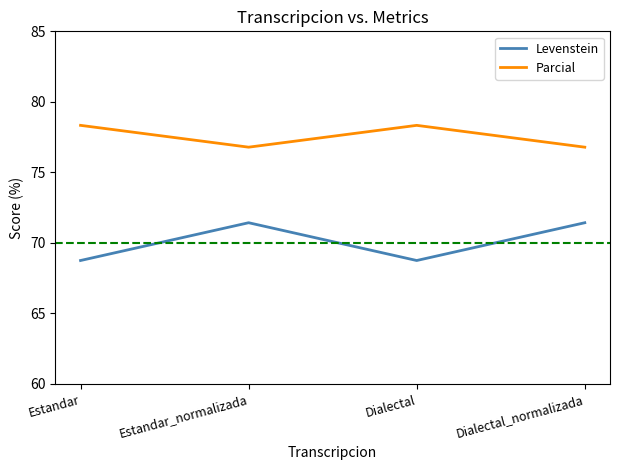

What is the minimum value for Parcial?

76.8